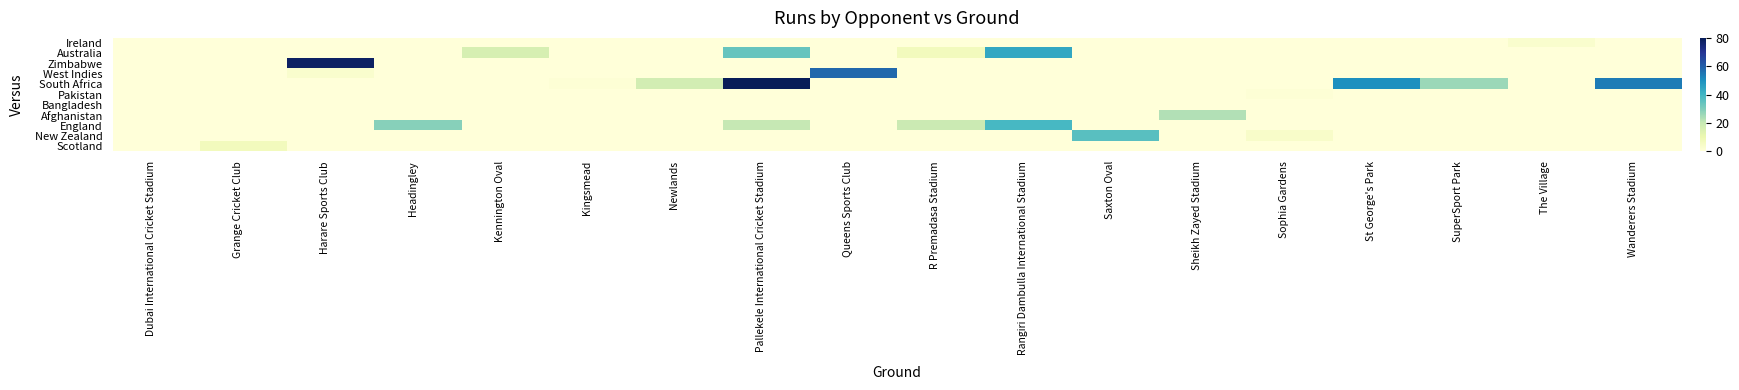

Reading left to right, extract all data points from this chart.

row_0: Dubai International Cricket Stadium=0	Grange Cricket Club=0	Harare Sports Club=0	Headingley=0	Kennington Oval=0	Kingsmead=0	Newlands=0	Pallekele International Cricket Stadium=0	Queens Sports Club=0	R Premadasa Stadium=0	Rangiri Dambulla International Stadium=0	Saxton Oval=0	Sheikh Zayed Stadium=0	Sophia Gardens=0	St George's Park=0	SuperSport Park=0	The Village=3	Wanderers Stadium=0
row_1: Dubai International Cricket Stadium=0	Grange Cricket Club=0	Harare Sports Club=0	Headingley=0	Kennington Oval=16	Kingsmead=0	Newlands=0	Pallekele International Cricket Stadium=34	Queens Sports Club=0	R Premadasa Stadium=7	Rangiri Dambulla International Stadium=44	Saxton Oval=0	Sheikh Zayed Stadium=0	Sophia Gardens=0	St George's Park=0	SuperSport Park=0	The Village=0	Wanderers Stadium=0
row_2: Dubai International Cricket Stadium=0	Grange Cricket Club=0	Harare Sports Club=78	Headingley=0	Kennington Oval=0	Kingsmead=0	Newlands=0	Pallekele International Cricket Stadium=0	Queens Sports Club=0	R Premadasa Stadium=0	Rangiri Dambulla International Stadium=0	Saxton Oval=0	Sheikh Zayed Stadium=0	Sophia Gardens=0	St George's Park=0	SuperSport Park=0	The Village=0	Wanderers Stadium=0
row_3: Dubai International Cricket Stadium=0	Grange Cricket Club=0	Harare Sports Club=3	Headingley=0	Kennington Oval=0	Kingsmead=0	Newlands=0	Pallekele International Cricket Stadium=0	Queens Sports Club=58	R Premadasa Stadium=0	Rangiri Dambulla International Stadium=0	Saxton Oval=0	Sheikh Zayed Stadium=0	Sophia Gardens=0	St George's Park=0	SuperSport Park=0	The Village=0	Wanderers Stadium=0
row_4: Dubai International Cricket Stadium=0	Grange Cricket Club=0	Harare Sports Club=0	Headingley=0	Kennington Oval=0	Kingsmead=1	Newlands=17	Pallekele International Cricket Stadium=94	Queens Sports Club=0	R Premadasa Stadium=0	Rangiri Dambulla International Stadium=0	Saxton Oval=0	Sheikh Zayed Stadium=0	Sophia Gardens=0	St George's Park=50	SuperSport Park=26	The Village=0	Wanderers Stadium=54
row_5: Dubai International Cricket Stadium=0	Grange Cricket Club=0	Harare Sports Club=0	Headingley=0	Kennington Oval=0	Kingsmead=0	Newlands=0	Pallekele International Cricket Stadium=0	Queens Sports Club=0	R Premadasa Stadium=0	Rangiri Dambulla International Stadium=0	Saxton Oval=0	Sheikh Zayed Stadium=0	Sophia Gardens=1	St George's Park=0	SuperSport Park=0	The Village=0	Wanderers Stadium=0
row_6: Dubai International Cricket Stadium=0	Grange Cricket Club=0	Harare Sports Club=0	Headingley=0	Kennington Oval=0	Kingsmead=0	Newlands=0	Pallekele International Cricket Stadium=0	Queens Sports Club=0	R Premadasa Stadium=0	Rangiri Dambulla International Stadium=0	Saxton Oval=0	Sheikh Zayed Stadium=0	Sophia Gardens=0	St George's Park=0	SuperSport Park=0	The Village=0	Wanderers Stadium=0
row_7: Dubai International Cricket Stadium=0	Grange Cricket Club=0	Harare Sports Club=0	Headingley=0	Kennington Oval=0	Kingsmead=0	Newlands=0	Pallekele International Cricket Stadium=0	Queens Sports Club=0	R Premadasa Stadium=0	Rangiri Dambulla International Stadium=0	Saxton Oval=0	Sheikh Zayed Stadium=23	Sophia Gardens=0	St George's Park=0	SuperSport Park=0	The Village=0	Wanderers Stadium=0
row_8: Dubai International Cricket Stadium=0	Grange Cricket Club=0	Harare Sports Club=0	Headingley=29	Kennington Oval=0	Kingsmead=0	Newlands=0	Pallekele International Cricket Stadium=20	Queens Sports Club=0	R Premadasa Stadium=19	Rangiri Dambulla International Stadium=39	Saxton Oval=0	Sheikh Zayed Stadium=0	Sophia Gardens=0	St George's Park=0	SuperSport Park=0	The Village=0	Wanderers Stadium=0
row_9: Dubai International Cricket Stadium=0	Grange Cricket Club=0	Harare Sports Club=0	Headingley=0	Kennington Oval=0	Kingsmead=0	Newlands=0	Pallekele International Cricket Stadium=0	Queens Sports Club=0	R Premadasa Stadium=0	Rangiri Dambulla International Stadium=0	Saxton Oval=36	Sheikh Zayed Stadium=0	Sophia Gardens=4	St George's Park=0	SuperSport Park=0	The Village=0	Wanderers Stadium=0
row_10: Dubai International Cricket Stadium=0	Grange Cricket Club=7	Harare Sports Club=0	Headingley=0	Kennington Oval=0	Kingsmead=0	Newlands=0	Pallekele International Cricket Stadium=0	Queens Sports Club=0	R Premadasa Stadium=0	Rangiri Dambulla International Stadium=0	Saxton Oval=0	Sheikh Zayed Stadium=0	Sophia Gardens=0	St George's Park=0	SuperSport Park=0	The Village=0	Wanderers Stadium=0